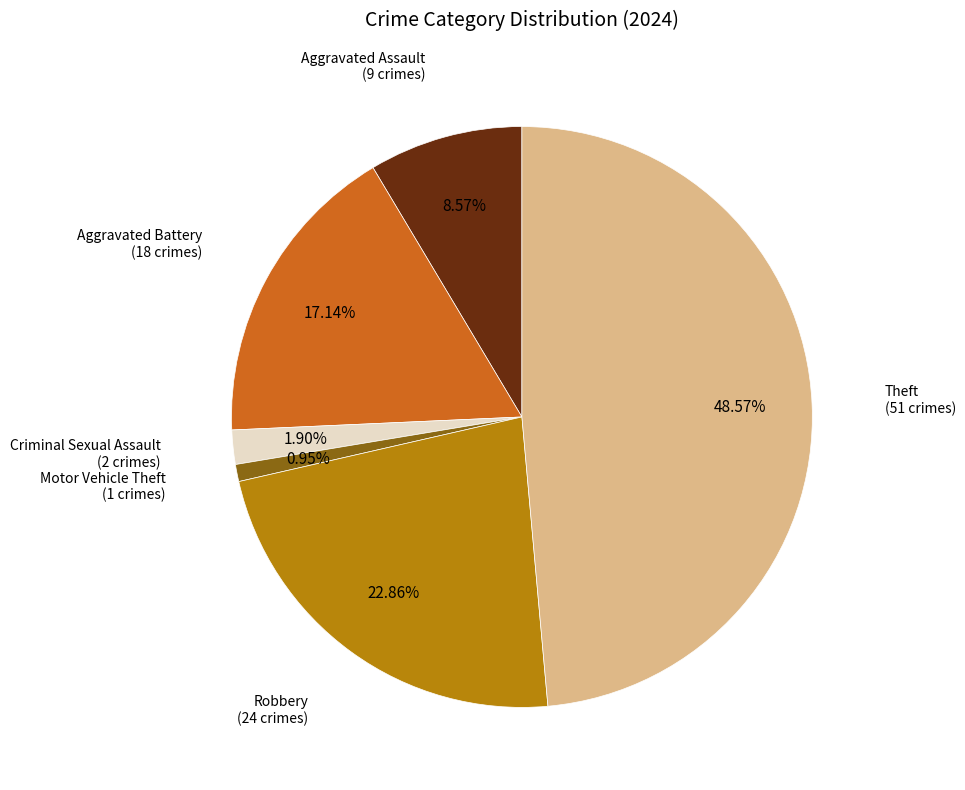

Is there any slice that represents more than half of the pie?

No